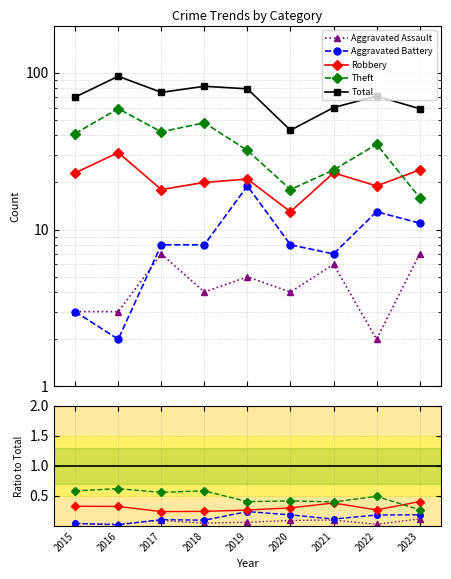

Is the value of Total at 2020 greater than the value of Aggravated Assault at 2023?

Yes